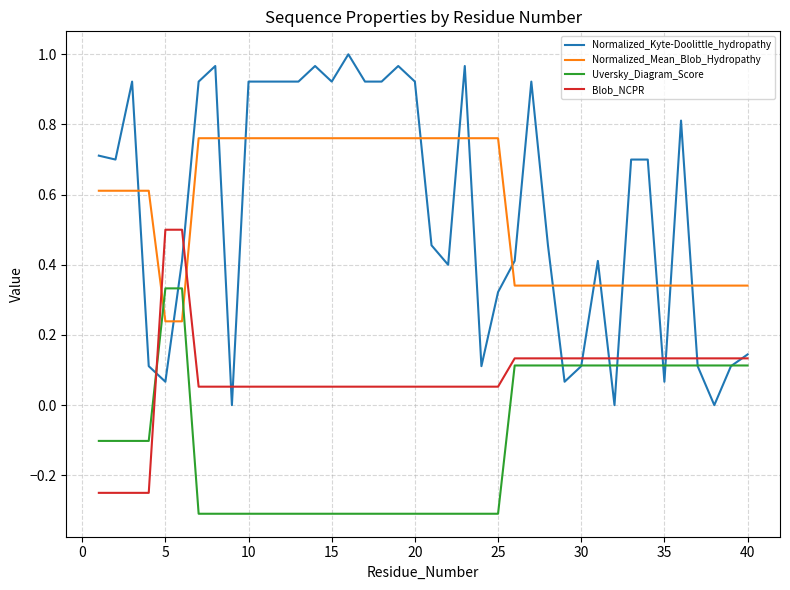

How many times do Uversky_Diagram_Score and Normalized_Mean_Blob_Hydropathy cross each other?

2